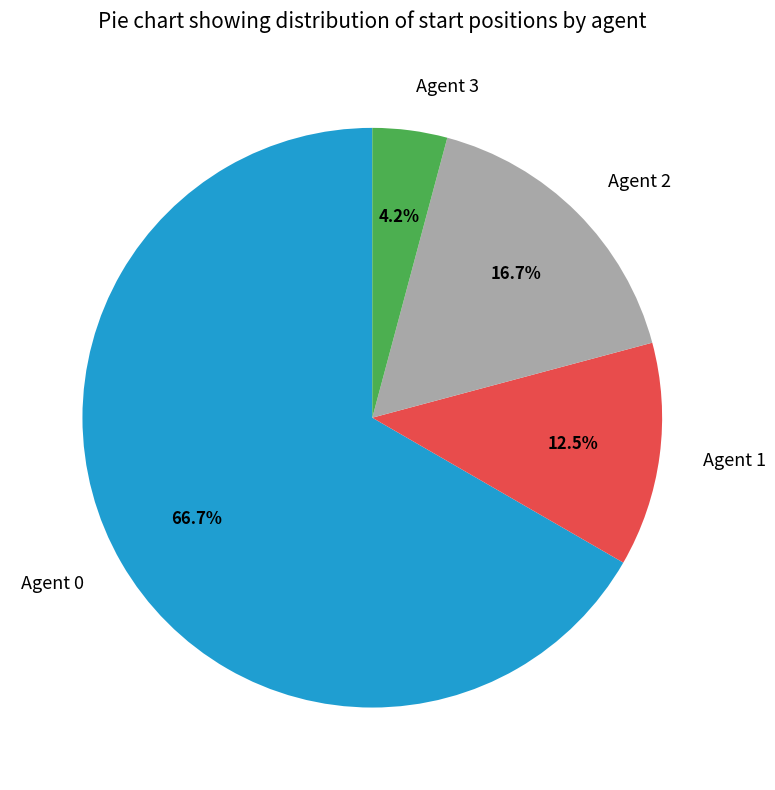

Which slice is the smallest?

Agent 3